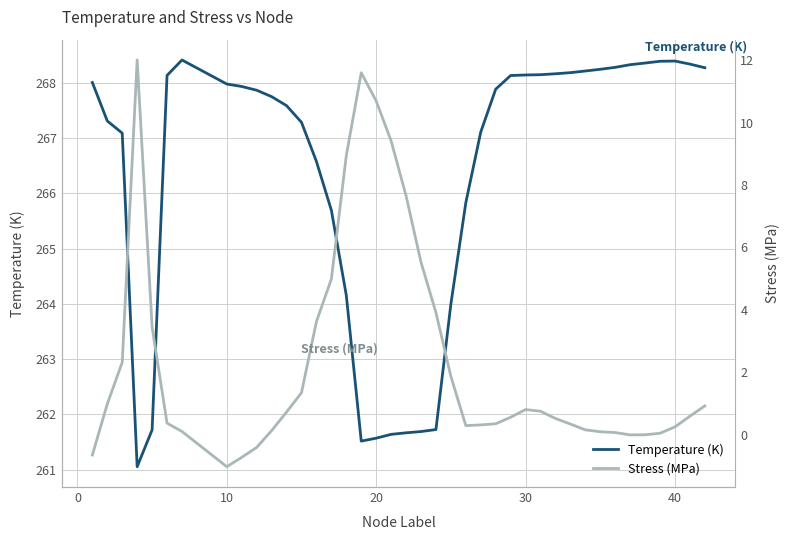

What is the difference between the maximum and minimum values in the Temperature (K) series?

7.4